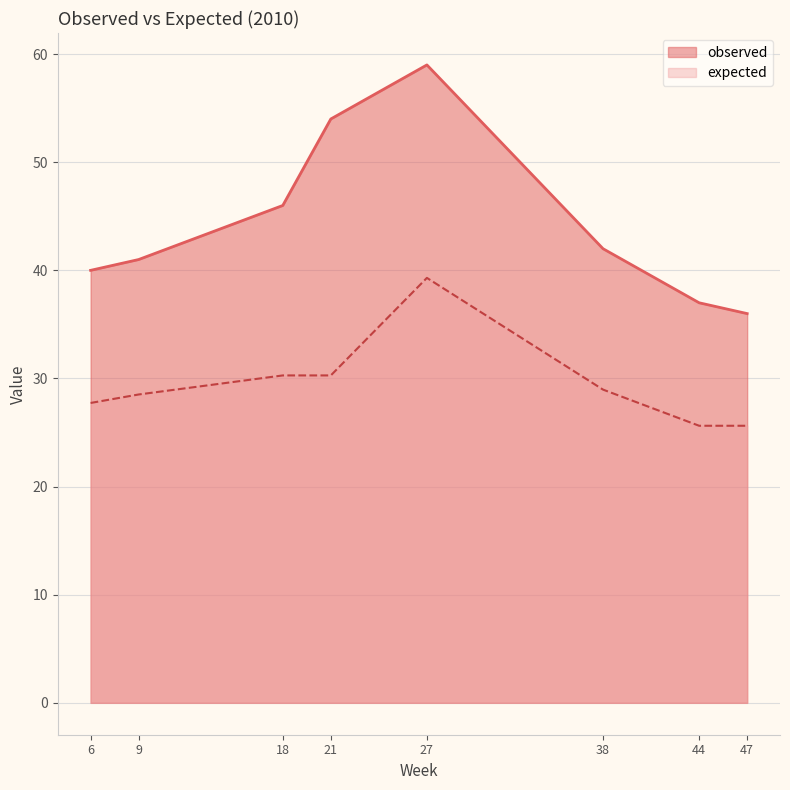

What are all the series names shown in the legend?

observed, expected